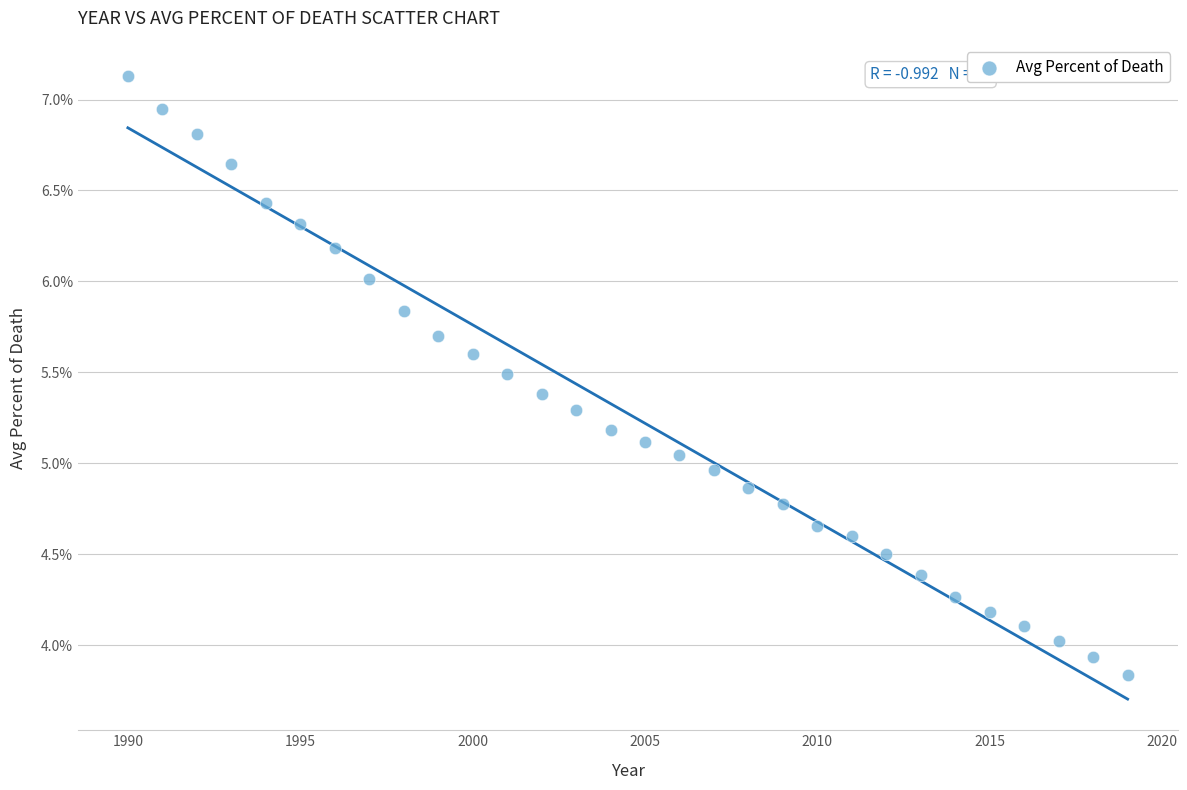

What is the range of X values (max minus min)?

29.0